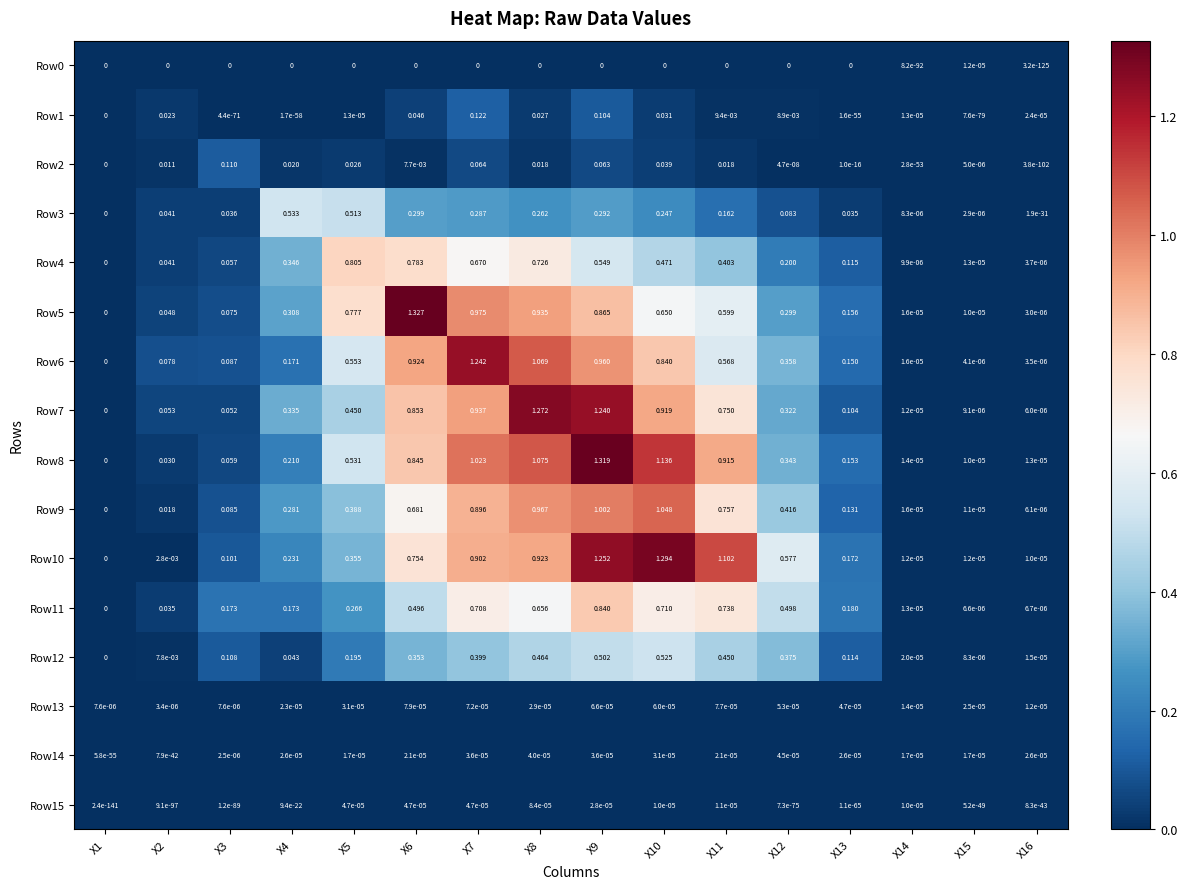

Is the value of Row3 at X4 greater than the value of Row2 at X4?

Yes